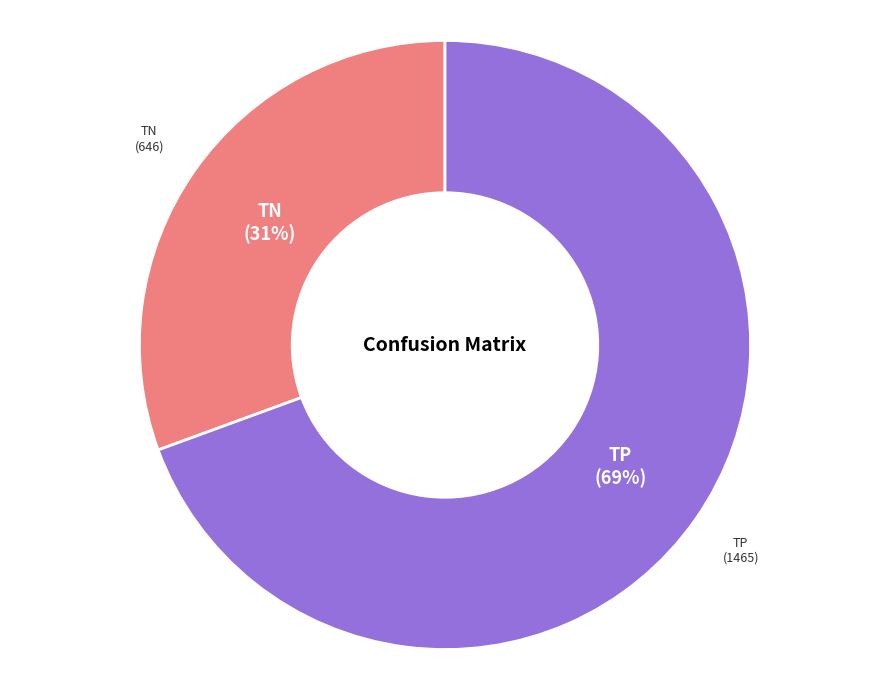

True or false: TP accounts for 69% of the total.

True